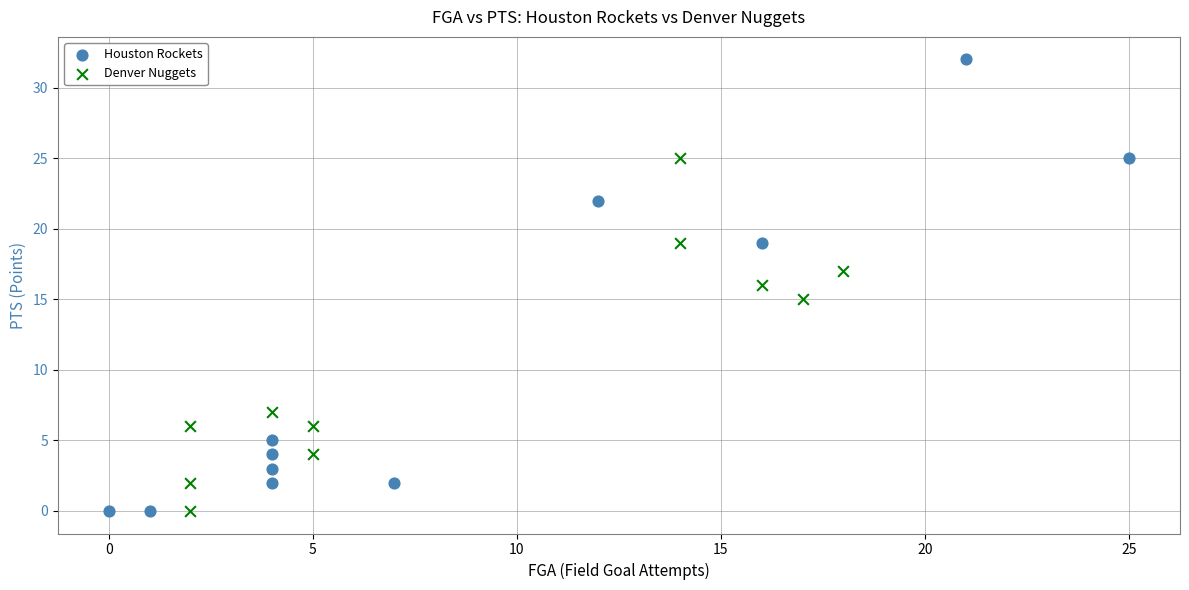

Which series has the widest spread of Y values?

Houston Rockets